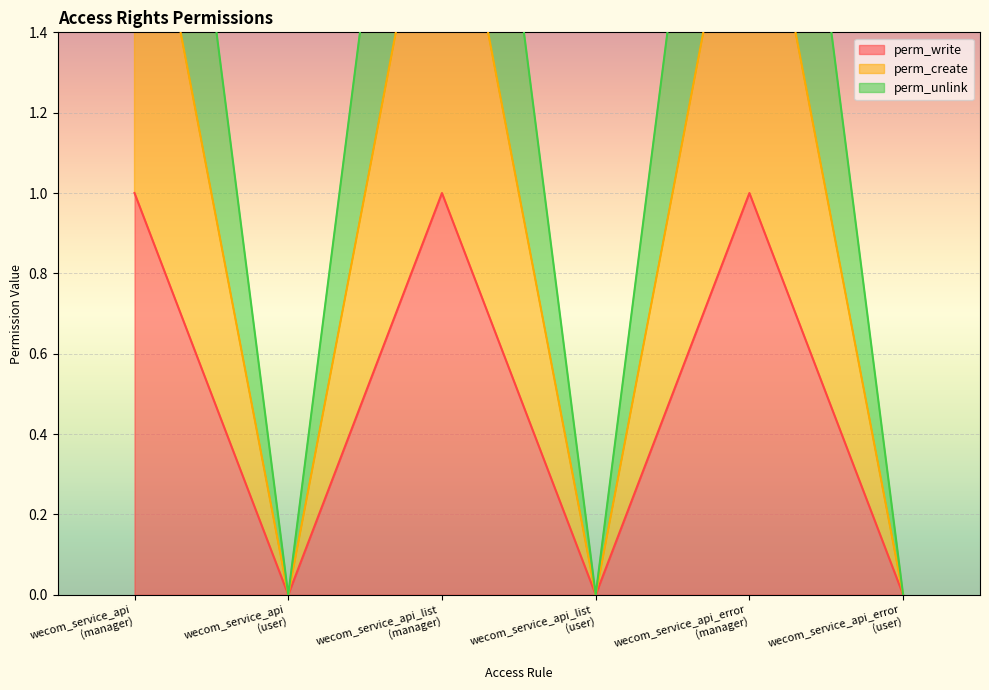

At which label does perm_create reach its minimum?

wecom_service_api
(user)